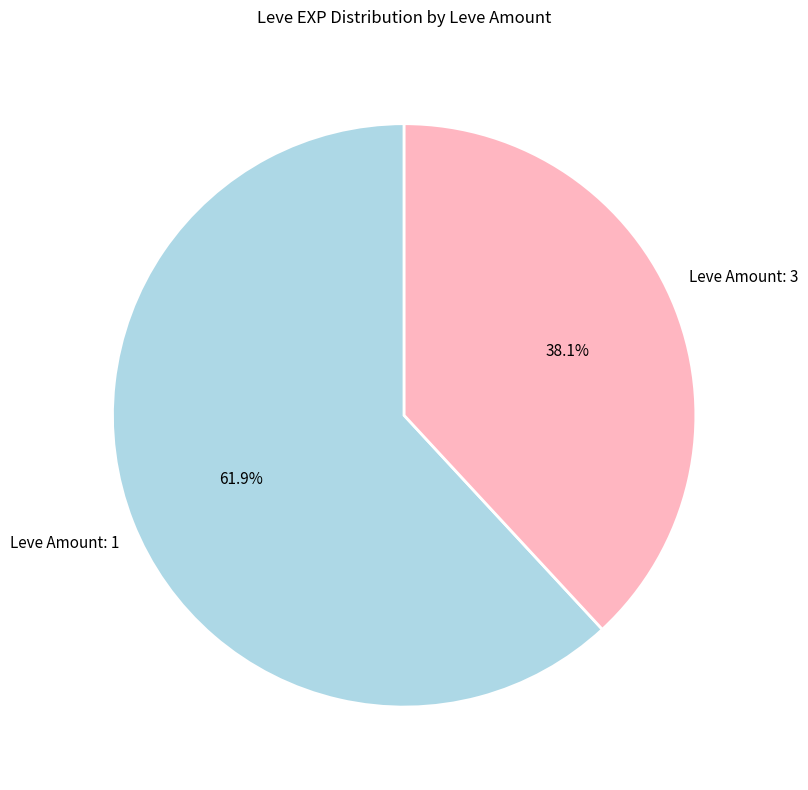

Which category has the smallest portion of the pie?

Leve Amount: 3